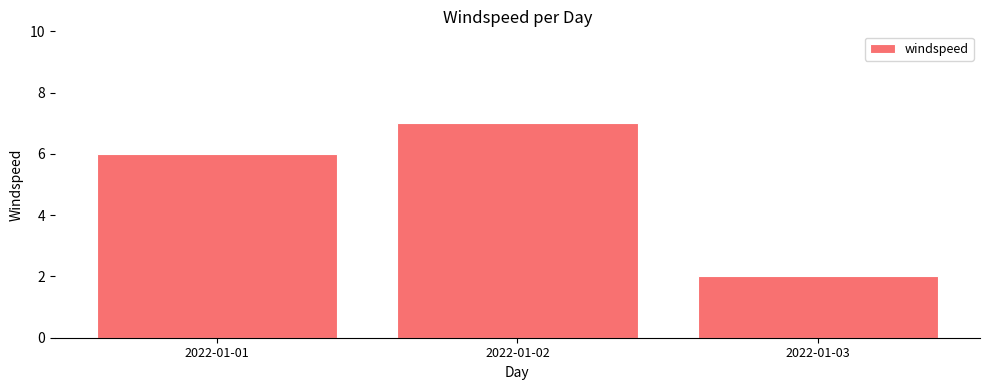

Which category has the highest value across all series?

2022-01-02